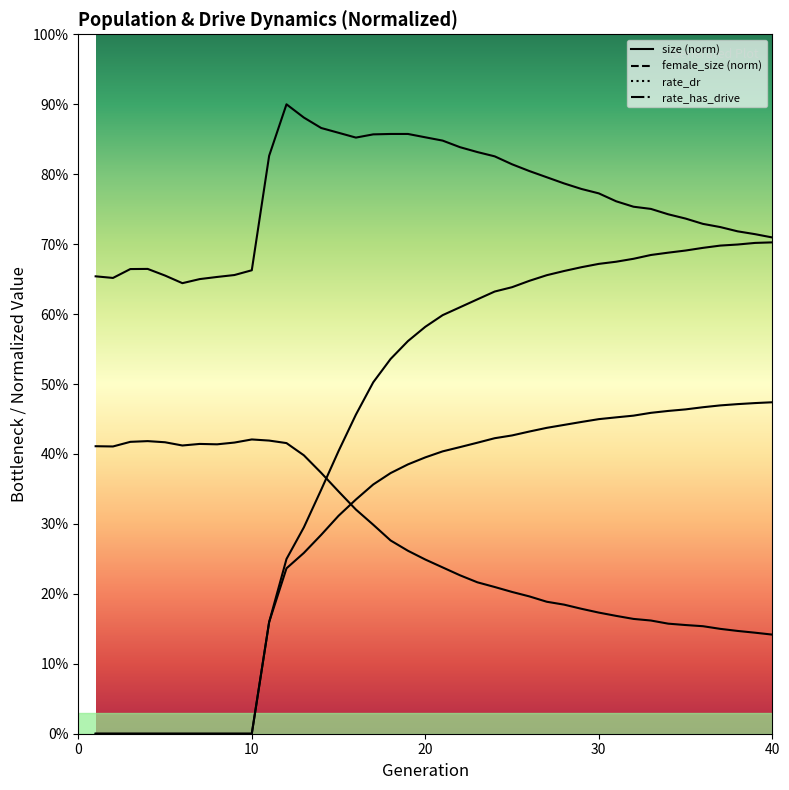

True or false: rate_has_drive and size intersect in this chart.

False